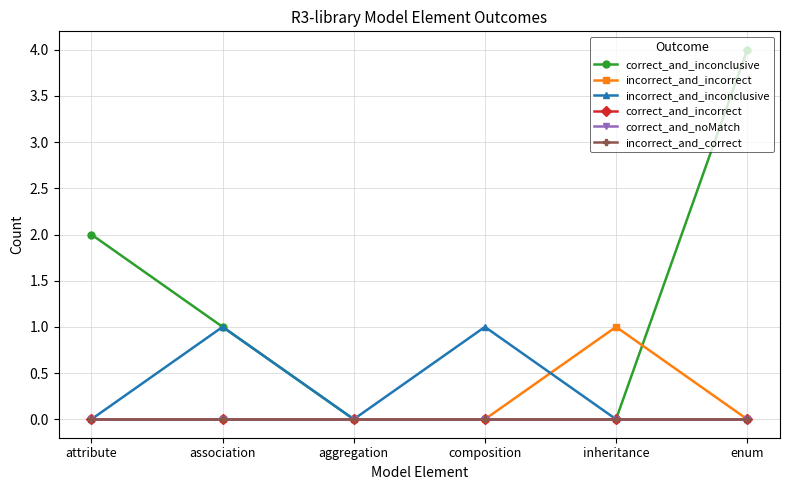

At how many categories does at least one series exceed 1?

2